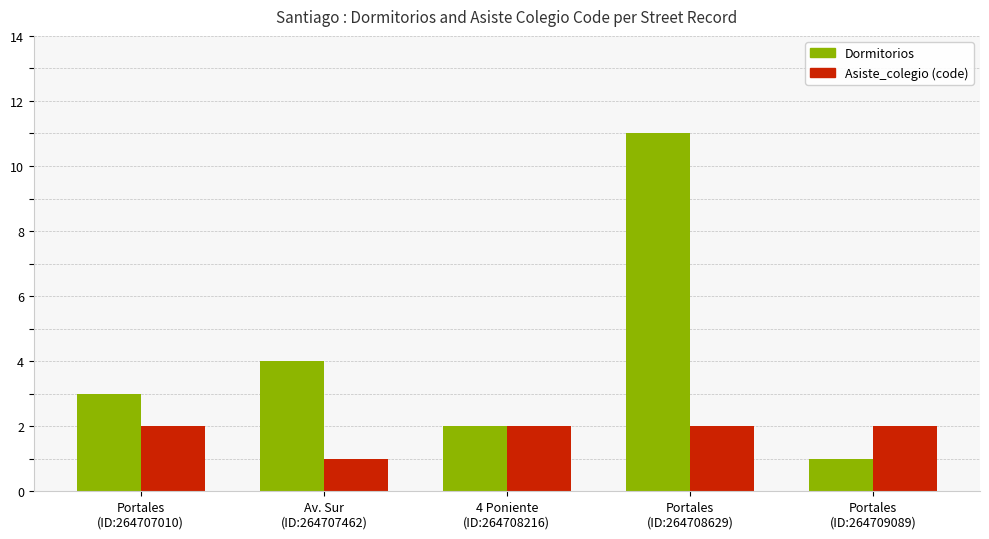

At how many categories does at least one series exceed 7?

1